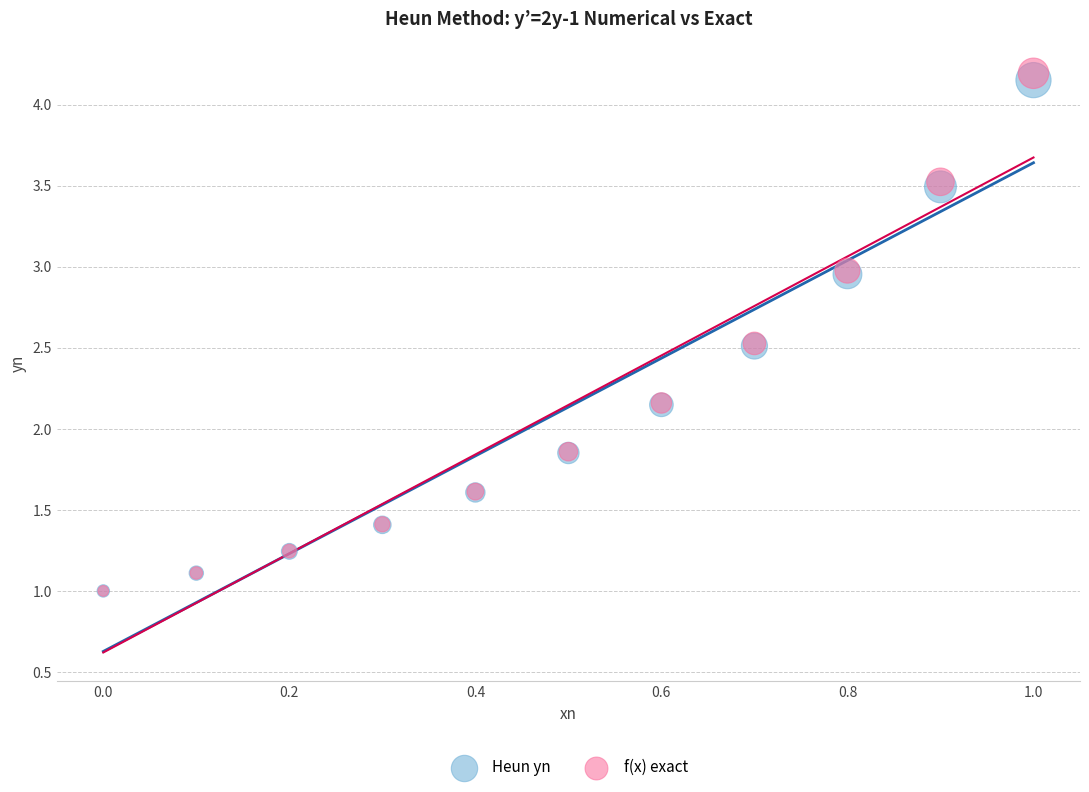

What are all the series names shown in the legend?

Heun yn, f(x) exact